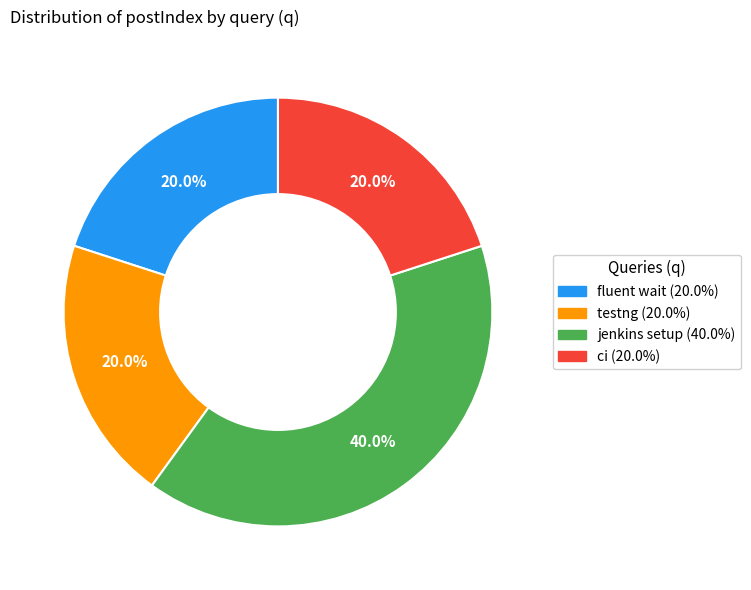

The jenkins setup slice represents 40% of the pie. True or false?

True